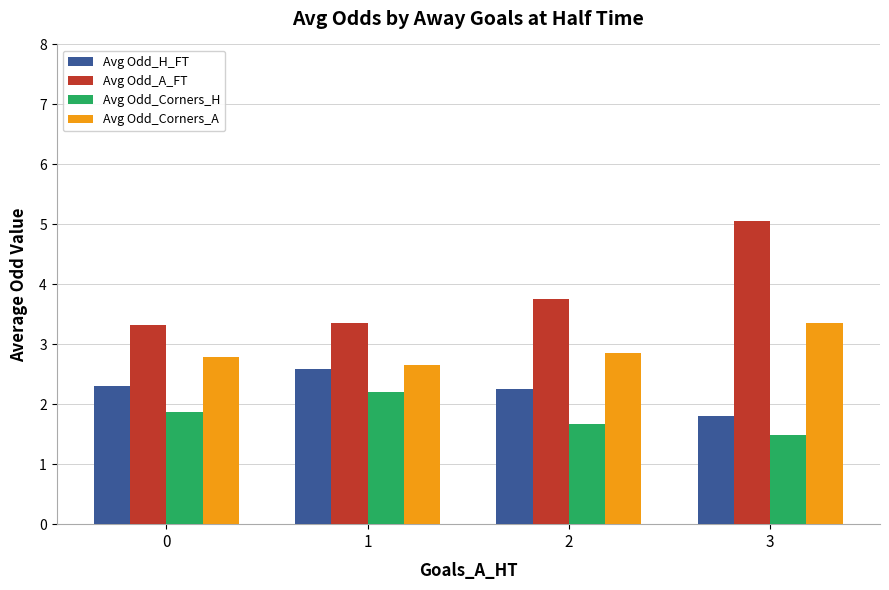

What is the difference between the second highest and minimum values in the Avg Odd_Corners_H series?

0.4